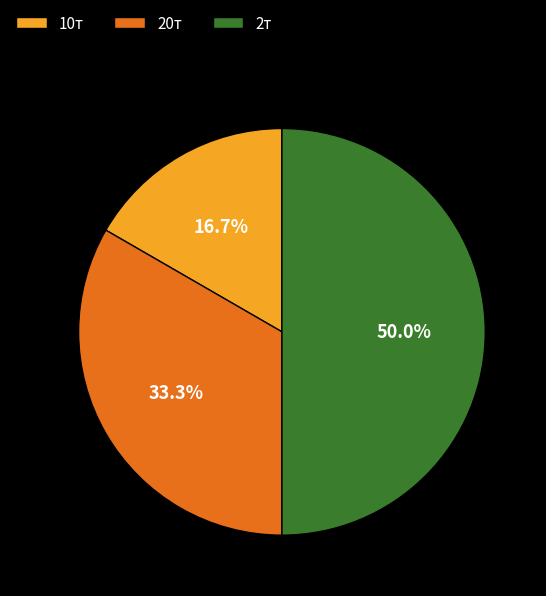

To the nearest percent, what percentage of the pie is 2т?

50%